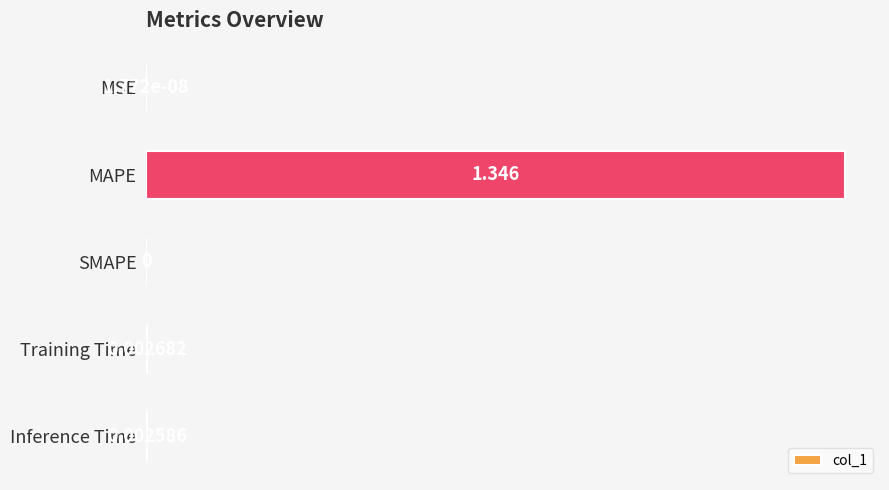

How many series are shown in this chart?

1